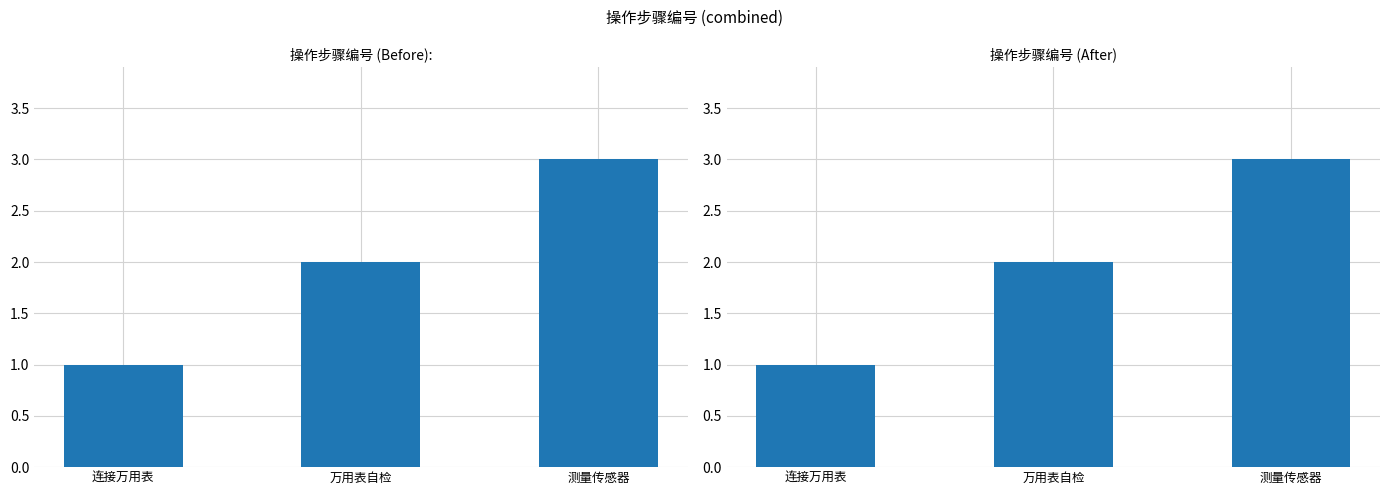

What is the label of the 1st bar from the right?

测量传感器